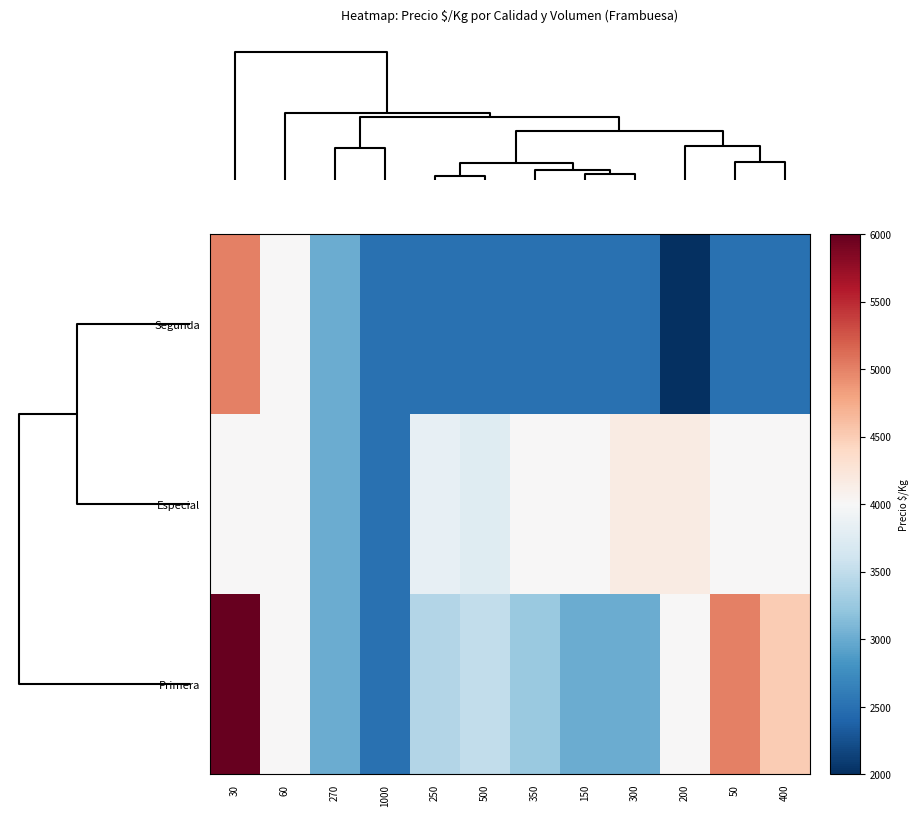

Reading left to right, extract all data points from this chart.

Segunda: 30=5000	60=4000	270=3000	1000=2500	250=2500	500=2500	350=2500	150=2500	300=2500	200=2000	50=2500	400=2500
Especial: 30=4000	60=4000	270=3000	1000=2500	250=3833	500=3750	350=4000	150=4000	300=4167	200=4167	50=4000	400=4000
Primera: 30=6000	60=4000	270=3000	1000=2500	250=3417	500=3500	350=3250	150=3000	300=3000	200=4000	50=5000	400=4500